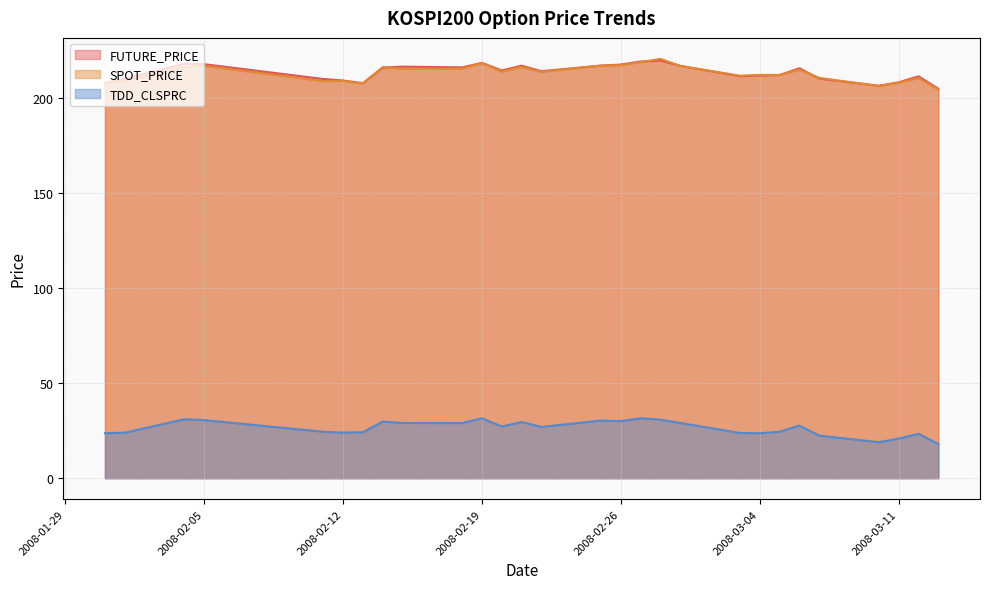

At how many categories does at least one series exceed 166?

28